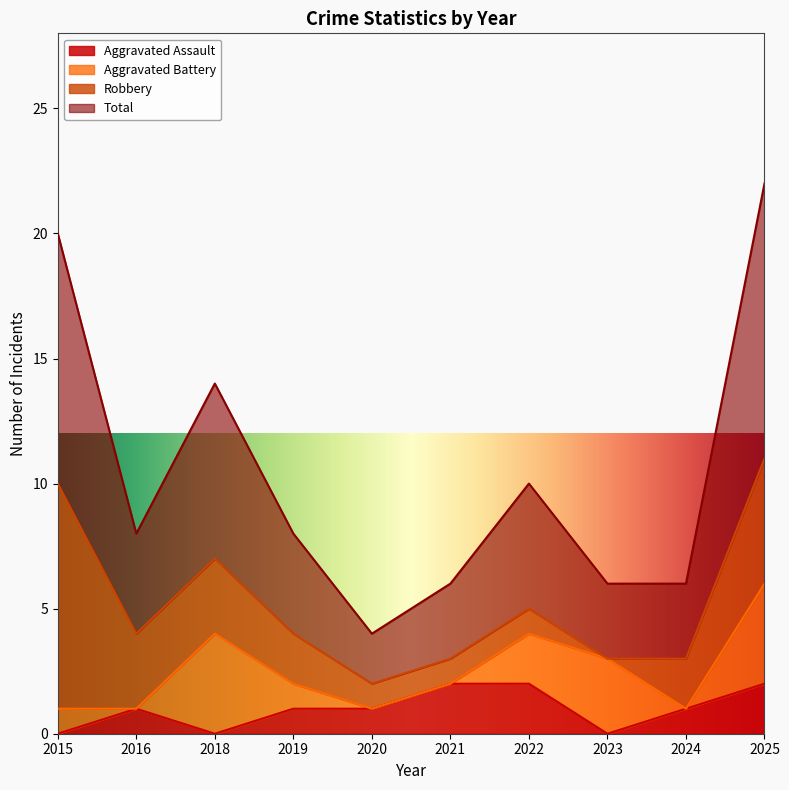

At which label does Total first exceed 4?

2015